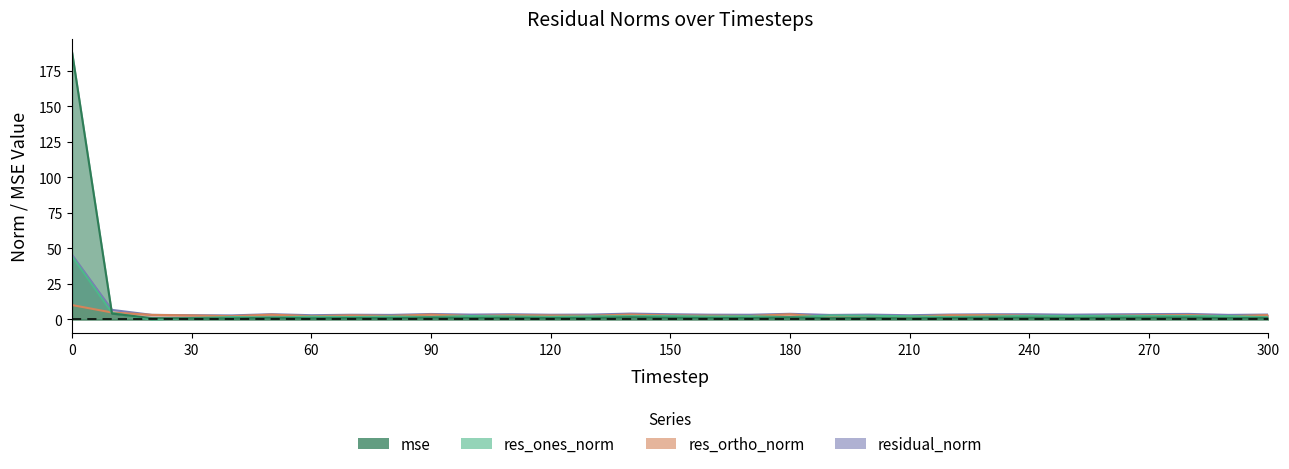

How many data points in res_ortho_norm are less than 2?

2